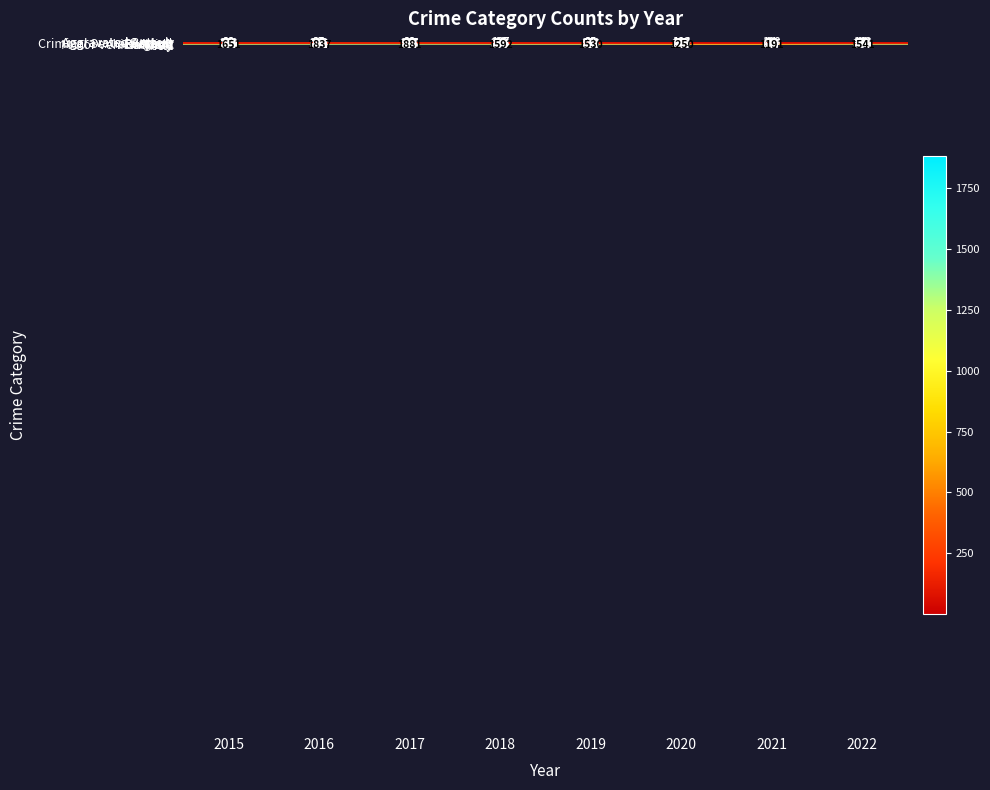

Which series has the largest range (max minus min)?

Total